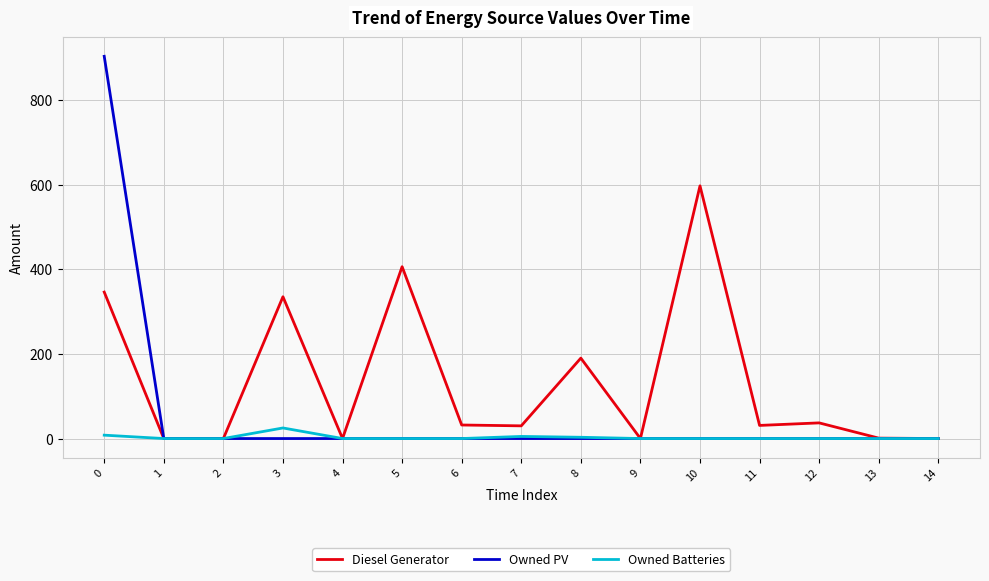

Where is the first local maximum for Owned Batteries?

3